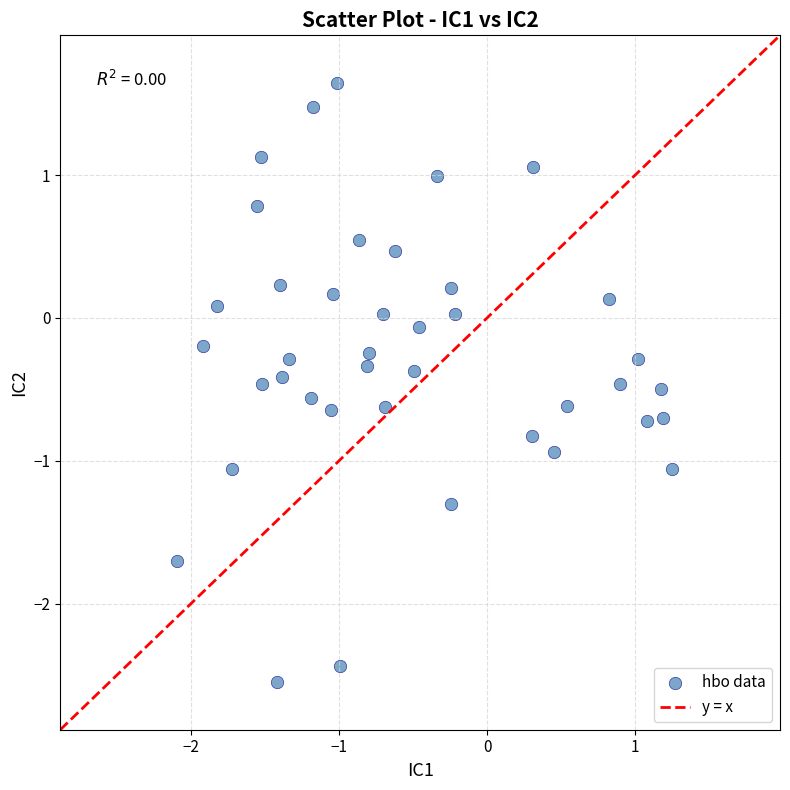

What is the range of X values (max minus min)?

3.3